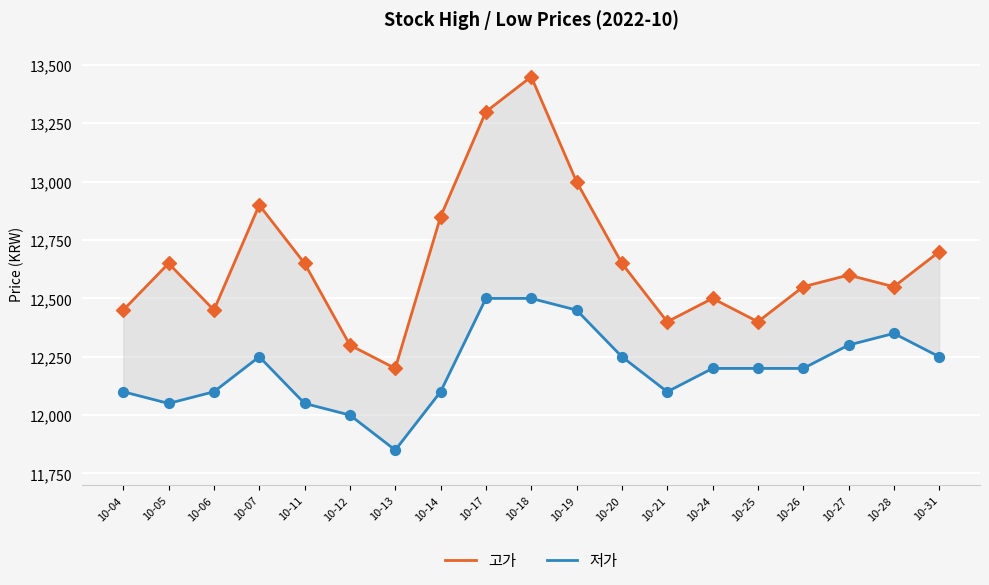

Which series has the largest total across all categories?

고가